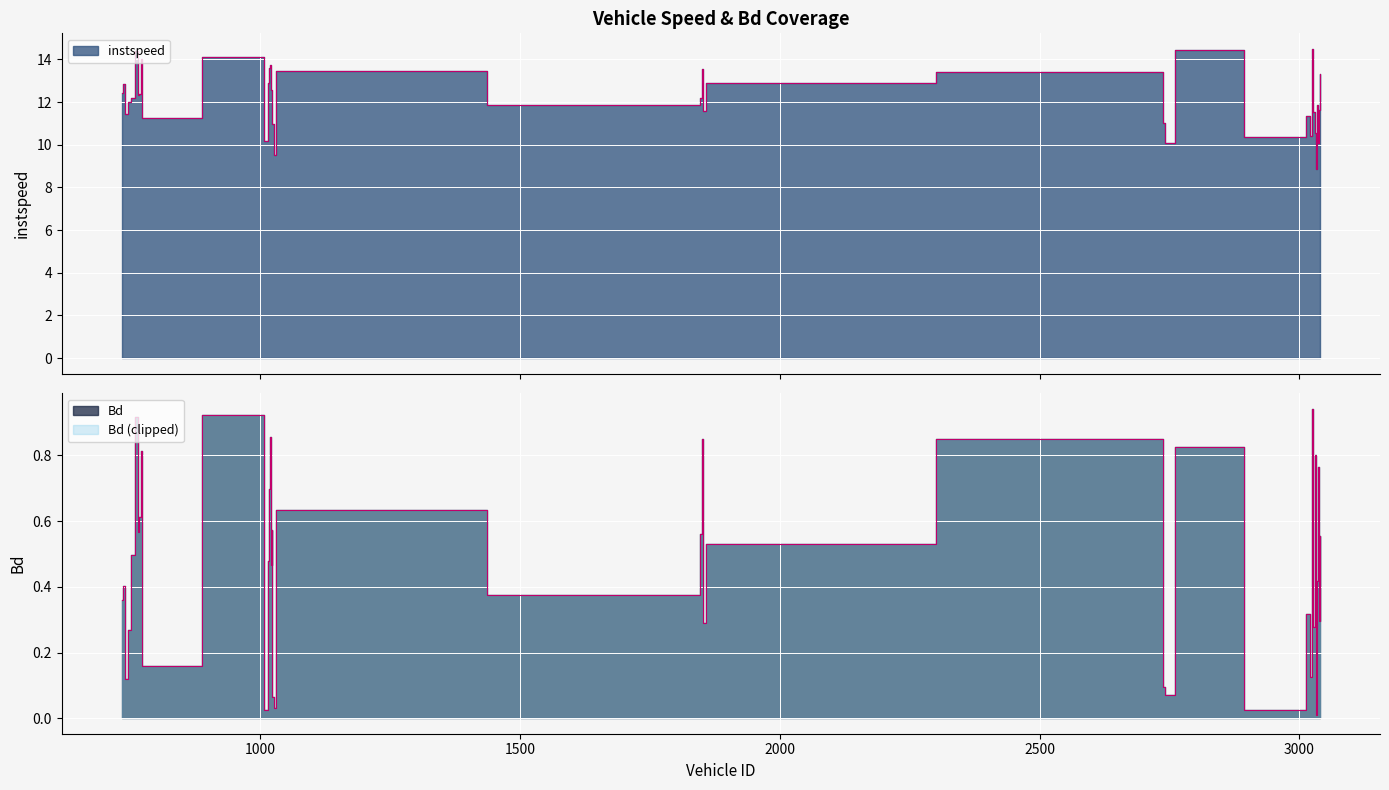

At which category is the sum across all series the highest?

3025.0